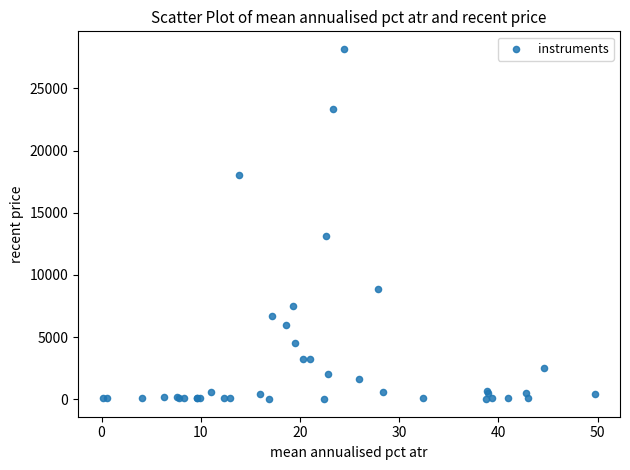

What Y value in the scatter plot is closest to 14088?

13114.0